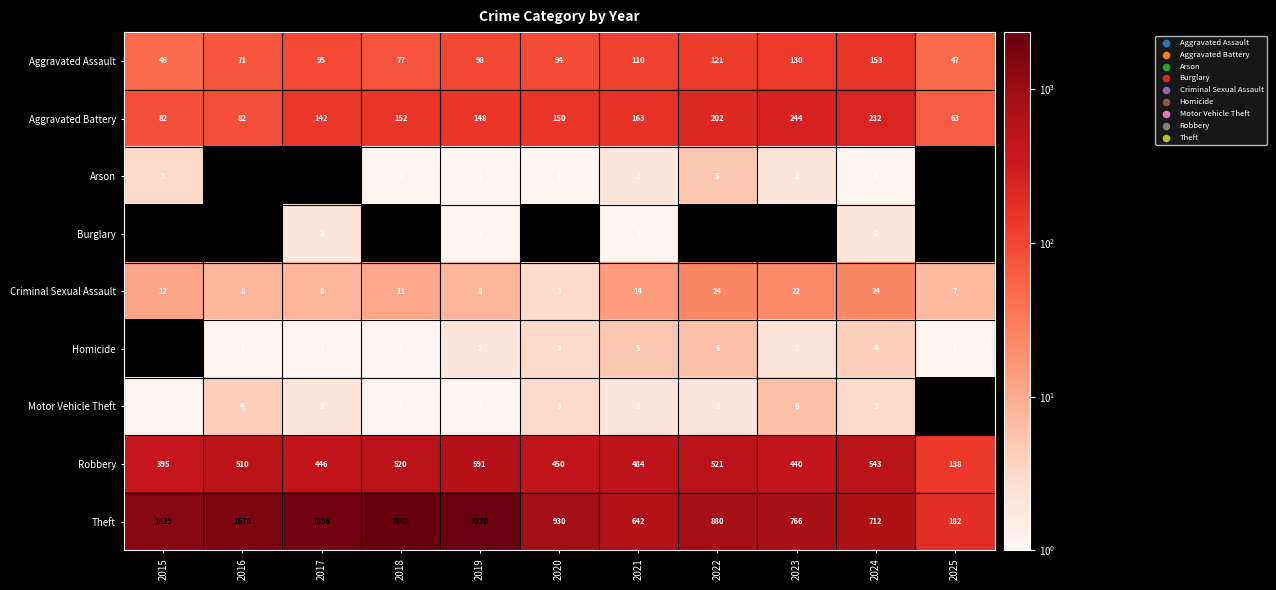

What is the difference between the Criminal Sexual Assault values at 2024 and 2020?

21